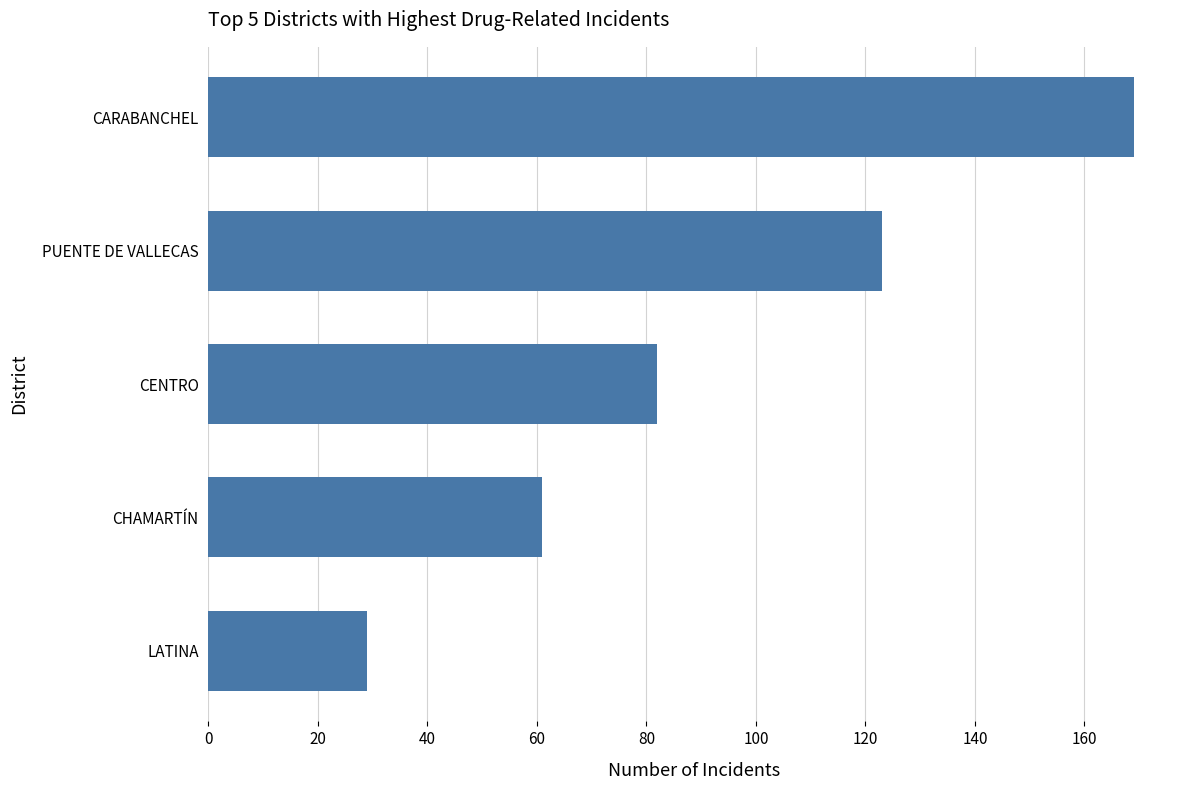

The value at CHAMARTÍN is 97. True or false?

False